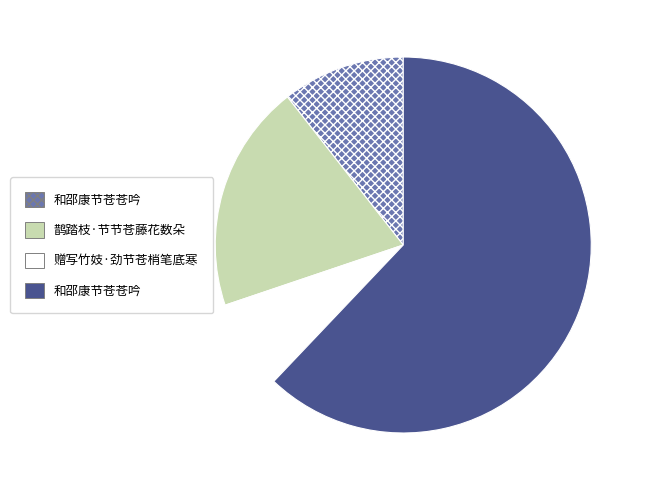

Is there any slice that represents more than half of the pie?

Yes